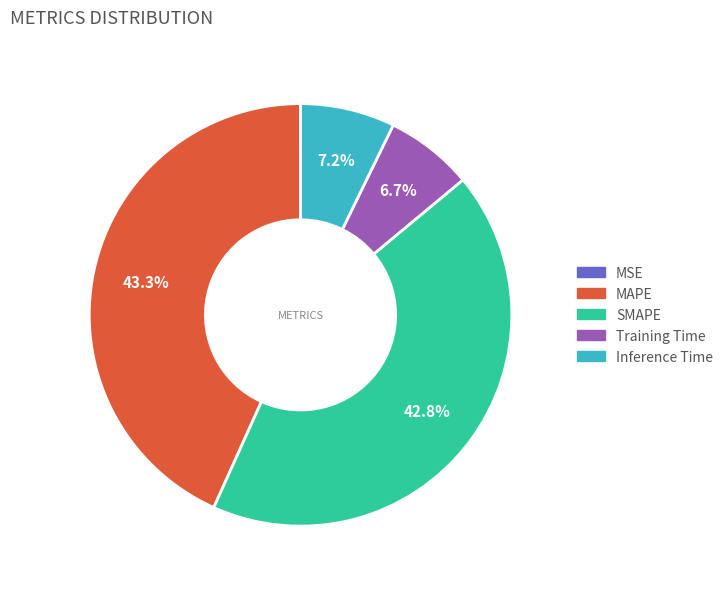

Between Training Time and SMAPE, which is larger?

SMAPE